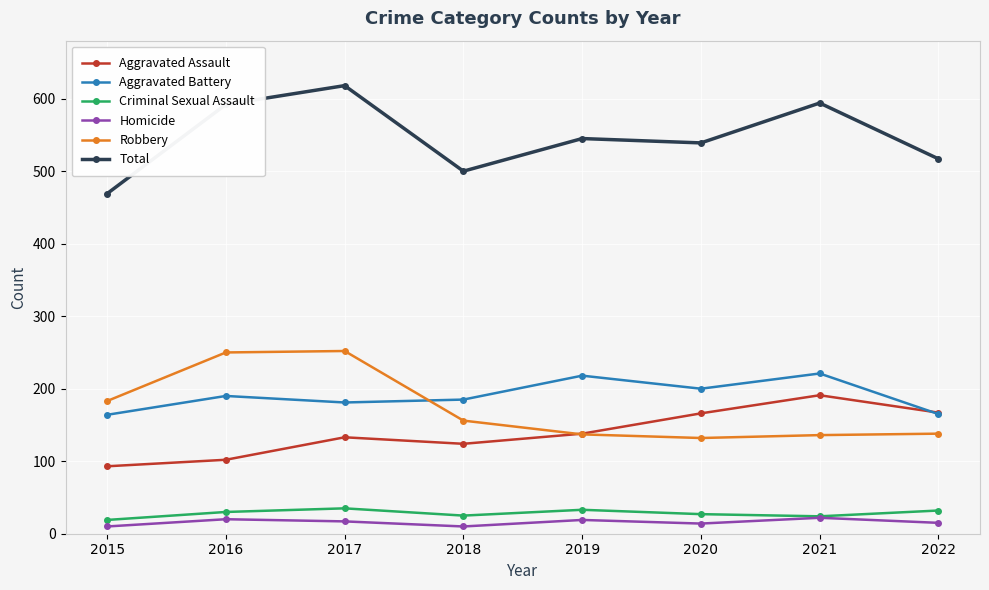

What is the maximum value shown in the chart?

618